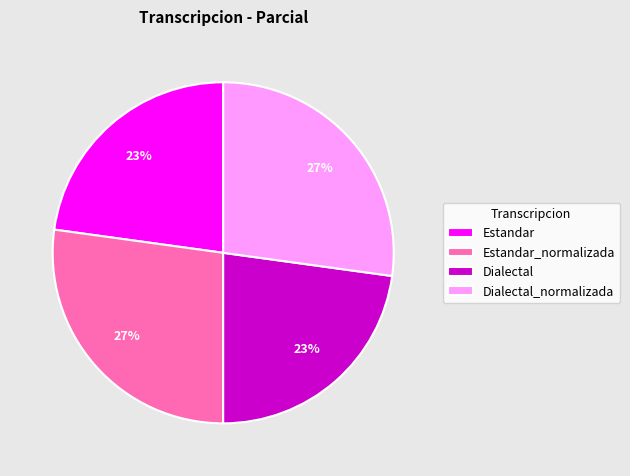

Does Estandar account for over 50% of the chart?

No